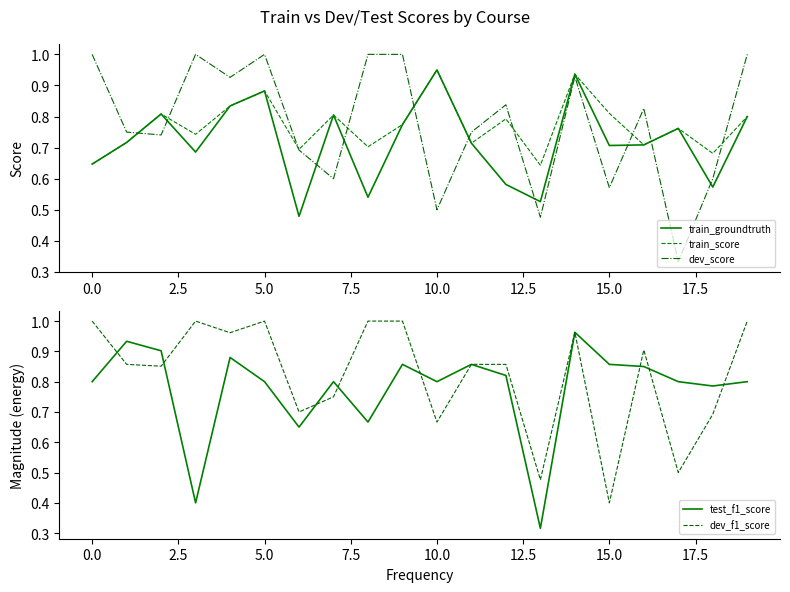

Which series ends up on top after the final intersection of train_groundtruth and dev_score?

dev_score